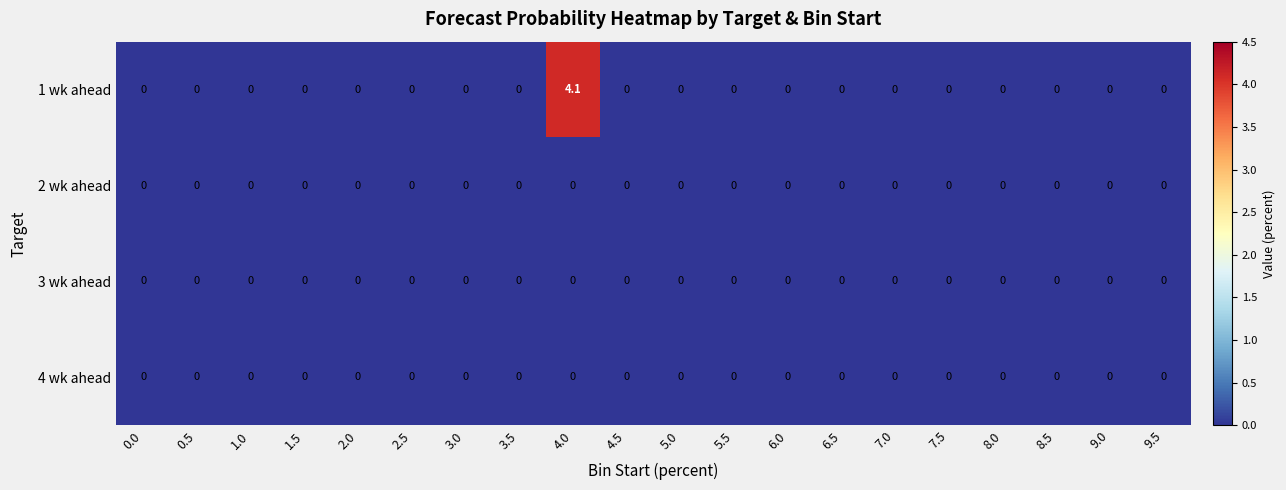

Which series has the largest total across all categories?

1 wk ahead